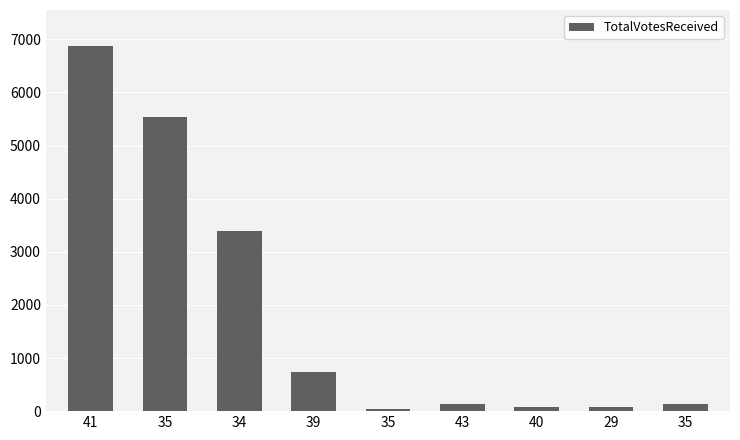

What is the average value?

1892